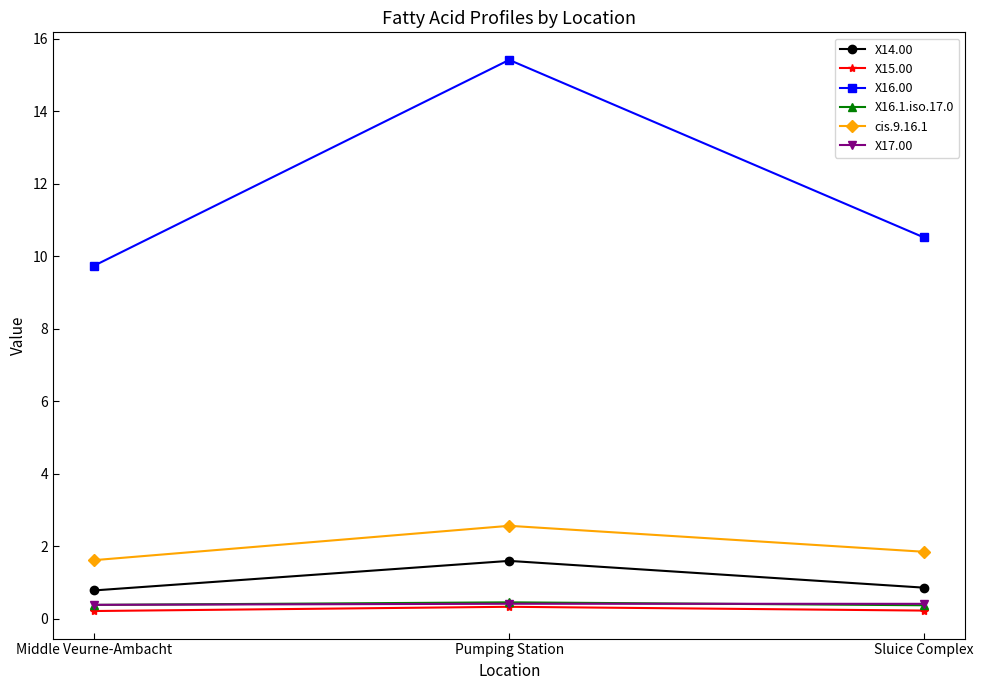

Reading left to right, extract all data points from this chart.

X14.00: Middle Veurne-Ambacht=0.8	Pumping Station=1.6	Sluice Complex=0.9
X15.00: Middle Veurne-Ambacht=0.2	Pumping Station=0.3	Sluice Complex=0.2
X16.00: Middle Veurne-Ambacht=9.7	Pumping Station=15.4	Sluice Complex=10.5
X16.1.iso.17.0: Middle Veurne-Ambacht=0.4	Pumping Station=0.5	Sluice Complex=0.4
cis.9.16.1: Middle Veurne-Ambacht=1.6	Pumping Station=2.6	Sluice Complex=1.9
X17.00: Middle Veurne-Ambacht=0.4	Pumping Station=0.4	Sluice Complex=0.4